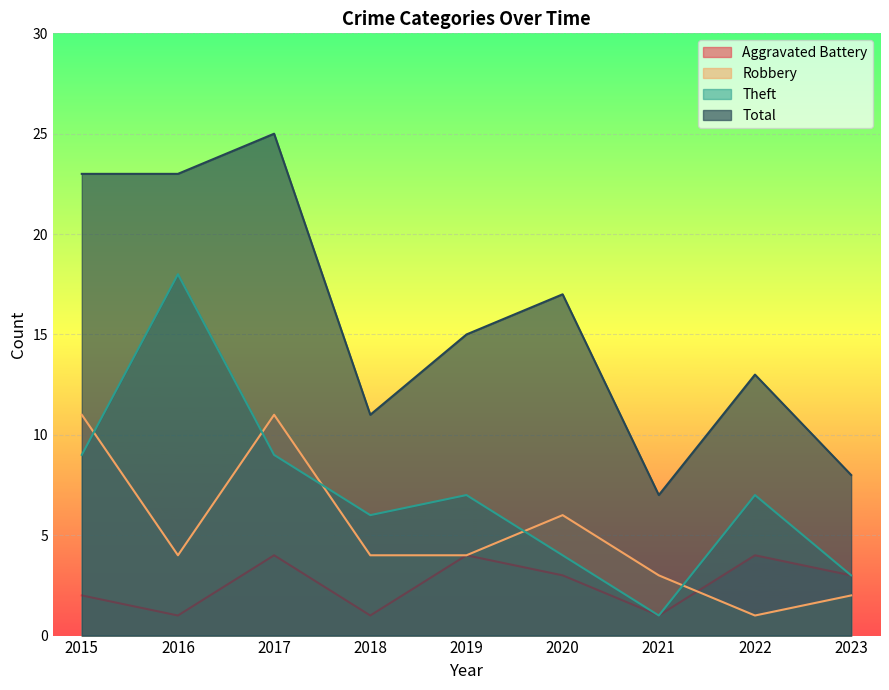

Does the chart display data point markers on the line(s)?

No